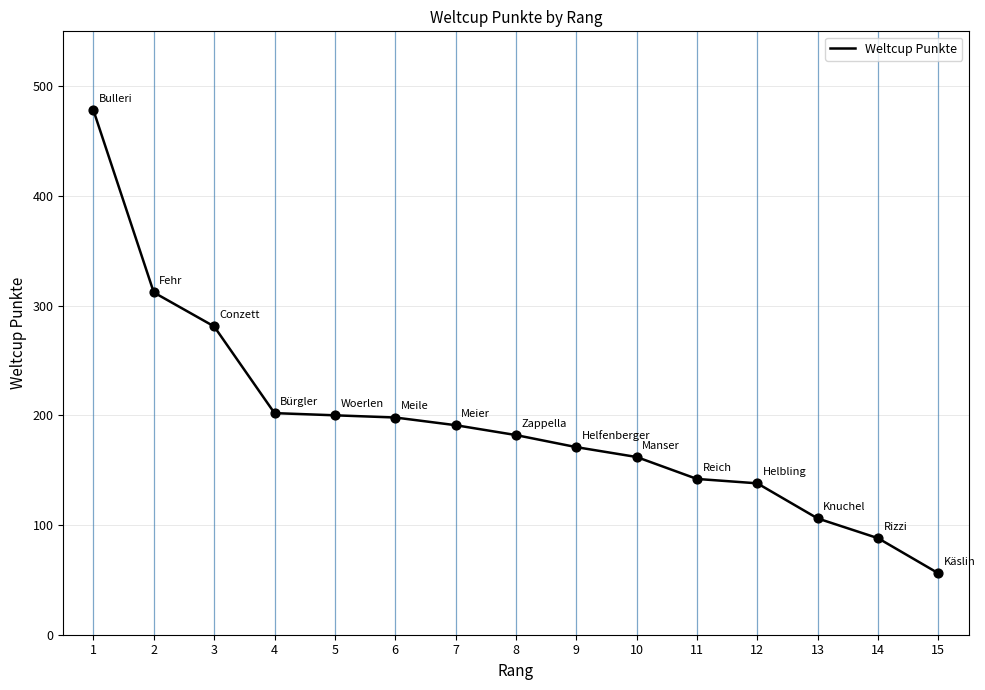

Approximately how many times larger is the value at 8 compared to 10?

1.1